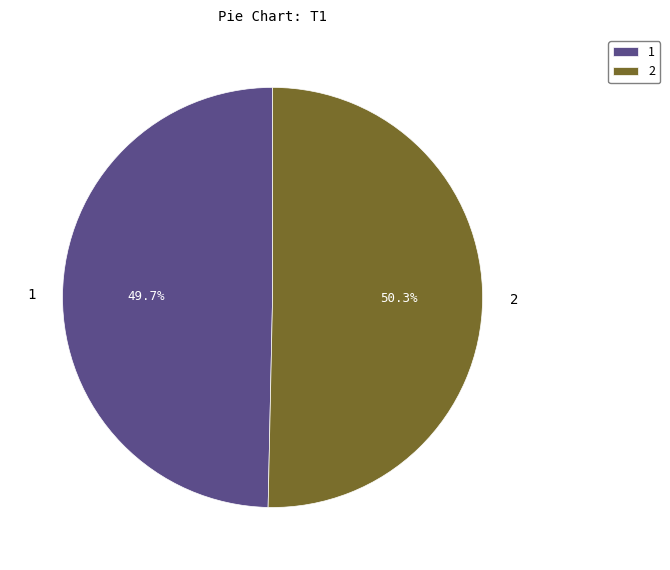

Rank the categories by value from lowest to highest.

1, 2